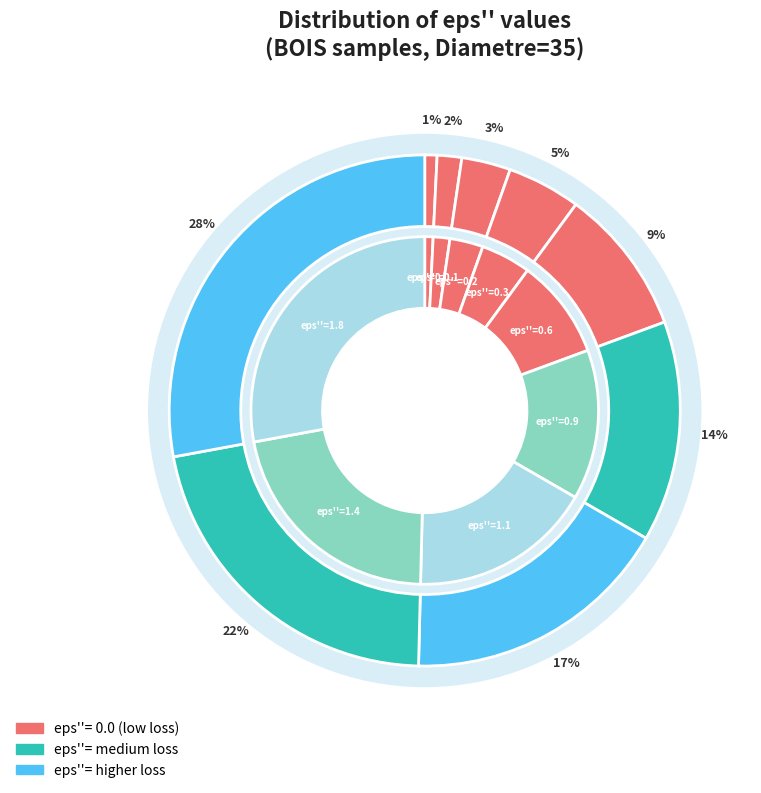

Between 1.8 and 0.0, which is larger?

1.8